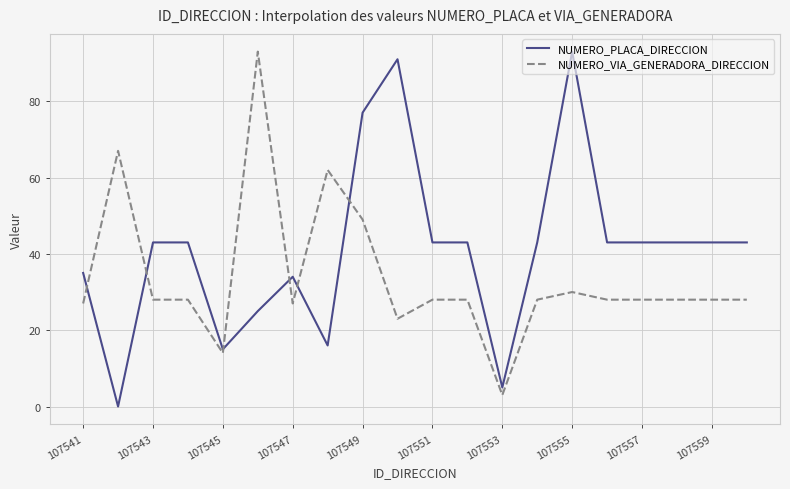

Which series has the largest total across all categories?

NUMERO_PLACA_DIRECCION